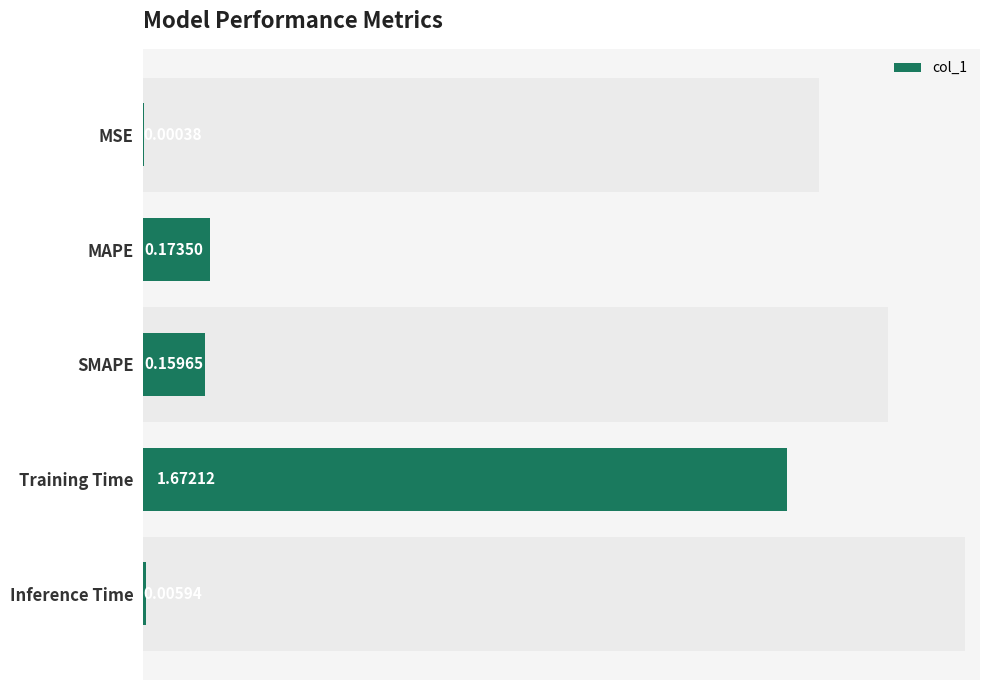

Reading left to right, what are all the values shown in this chart?

0.0	0.2	0.2	1.7	0.0